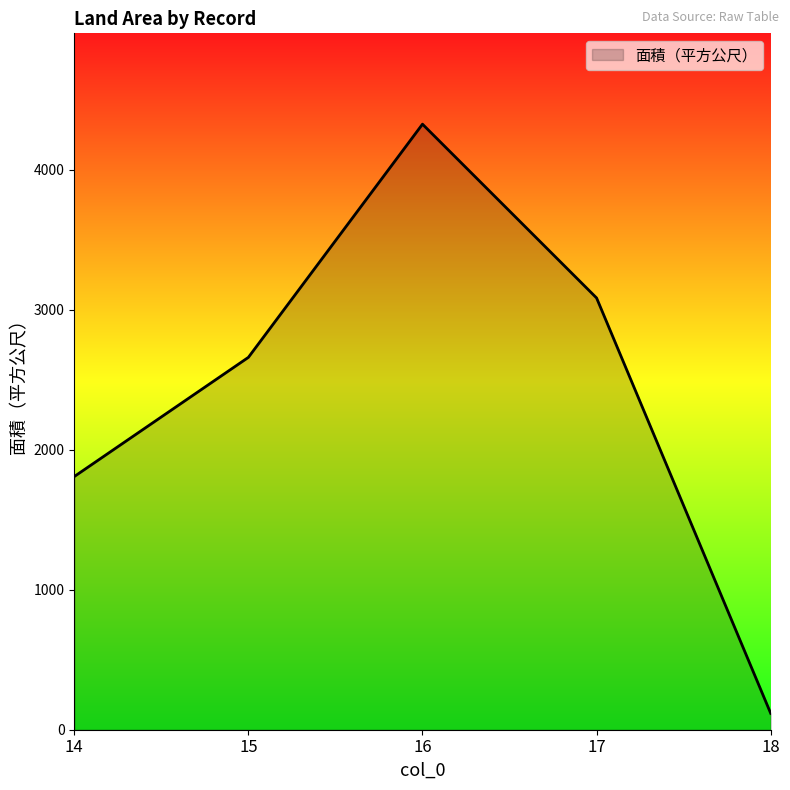

Reading left to right, list all the values displayed in this chart.

1808.0	2659.0	4324.2	3083.1	117.0